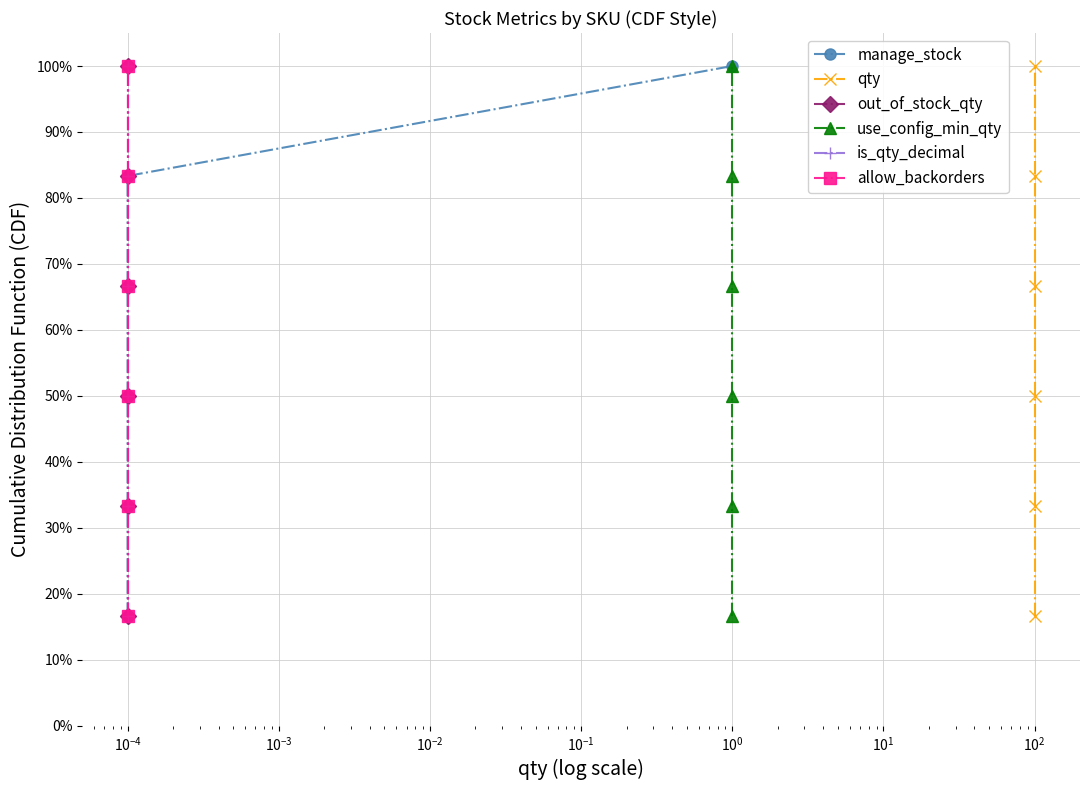

What are all the series names shown in the legend?

manage_stock, qty, out_of_stock_qty, use_config_min_qty, is_qty_decimal, allow_backorders